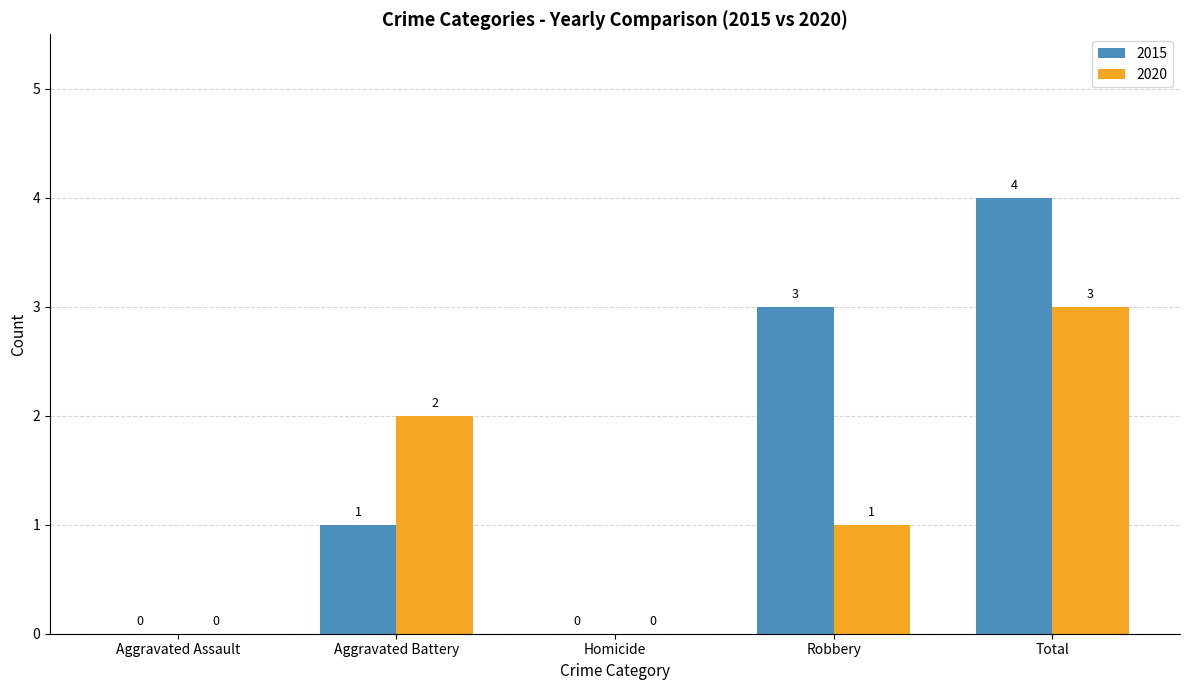

How many 2020 values are between 0 and 2?

4